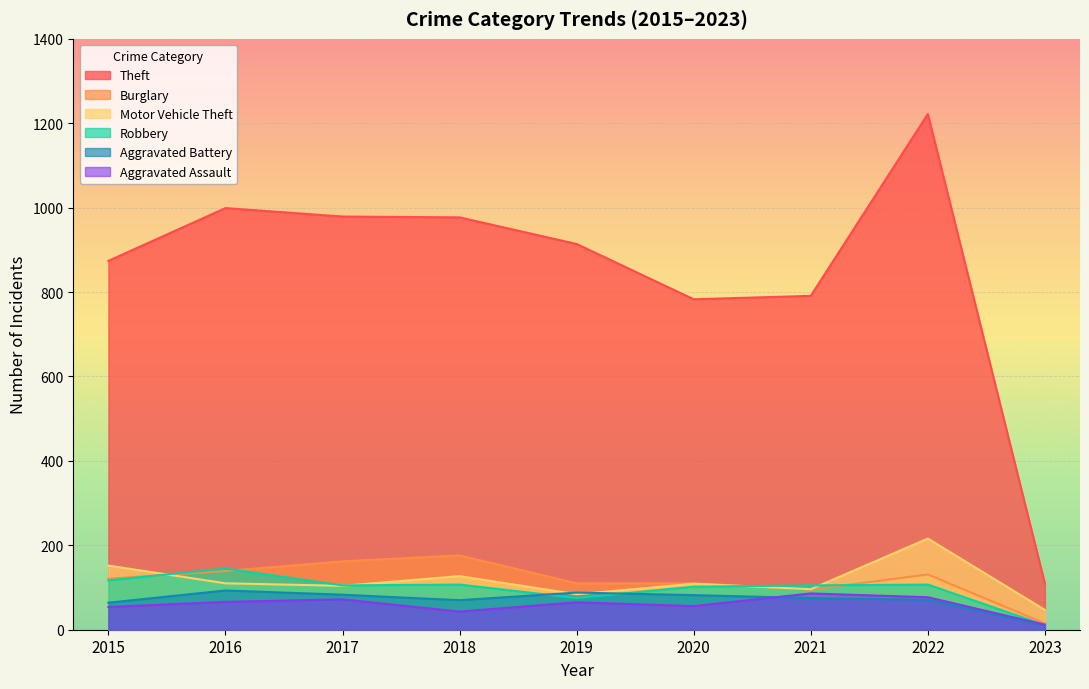

At which category is the sum across all series the highest?

2022